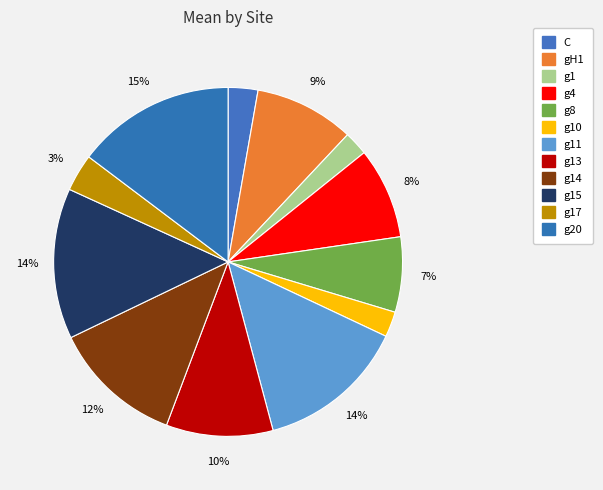

The g1 slice represents 16% of the pie. True or false?

False